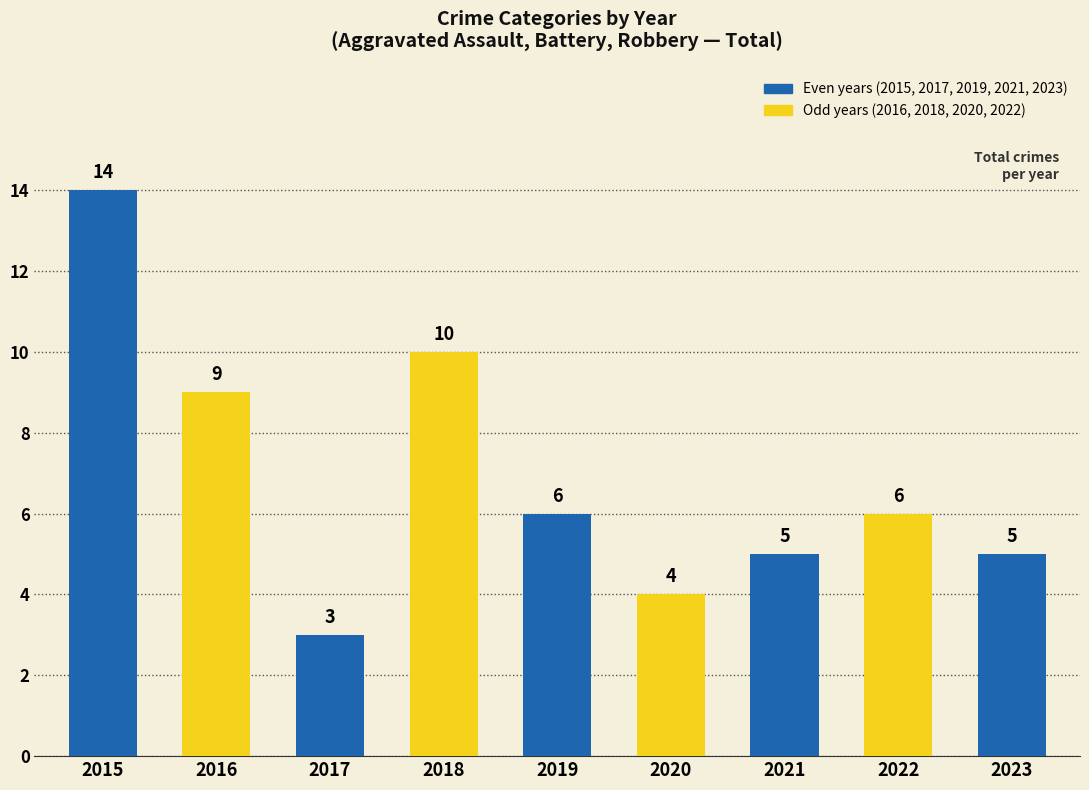

Which has a higher value, 2017 or 2023?

2023